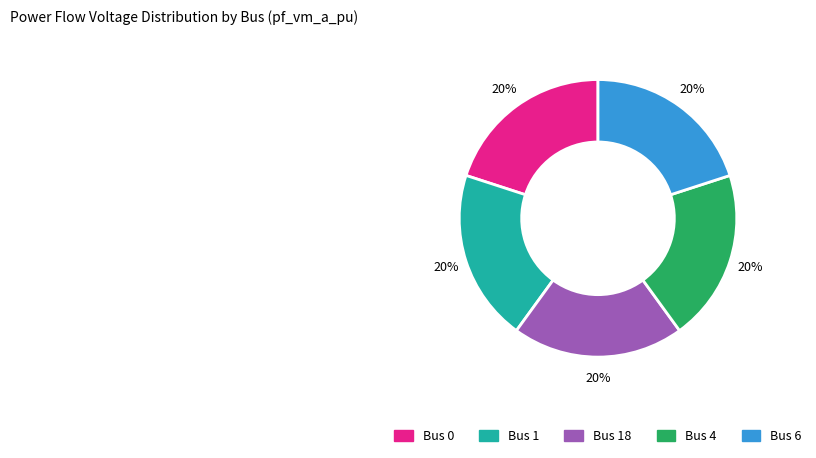

Does any single category account for the majority?

No